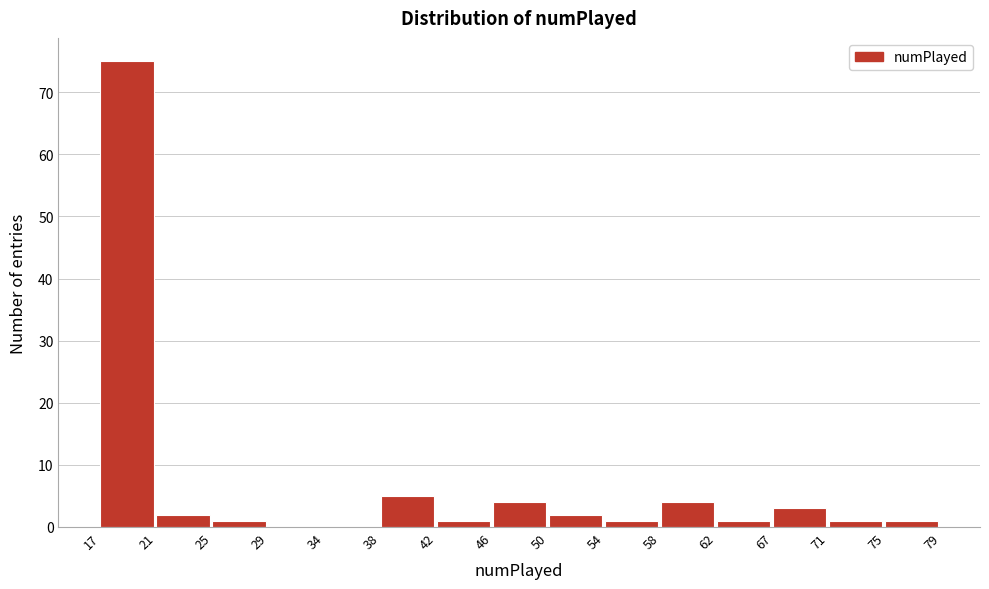

Reading left to right, transcribe this chart: for each bar, give the range it covers on the x-axis and its height. The values are not printed on the chart, so give them approximately, as read against the axis.

17 to 21: 75
21 to 25: 2
25 to 29: 1
29 to 34: 0
34 to 38: 0
38 to 42: 5
42 to 46: 1
46 to 50: 4
50 to 54: 2
54 to 58: 1
58 to 62: 4
62 to 67: 1
67 to 71: 3
71 to 75: 1
75 to 79: 1